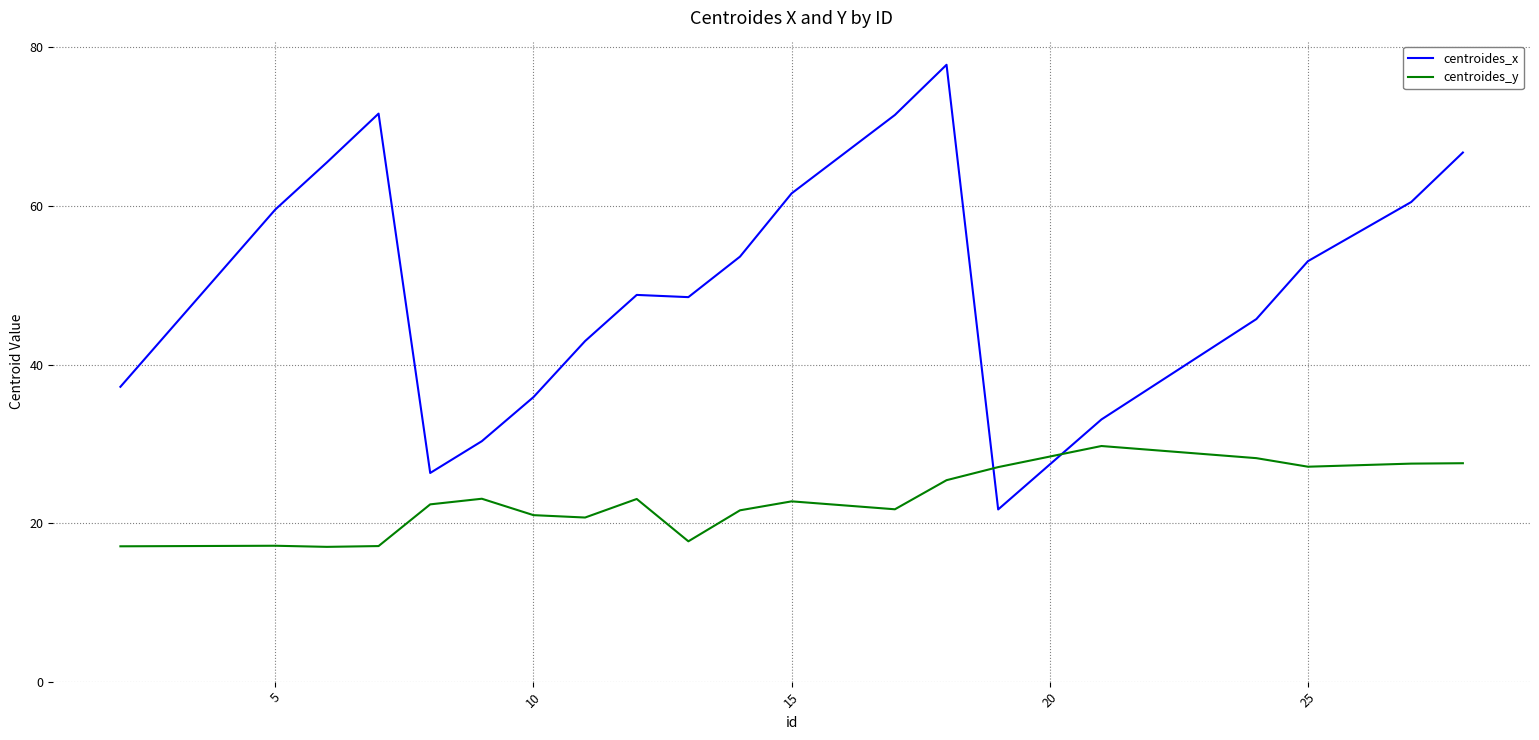

What is the sum of all centroides_x values?

1012.0